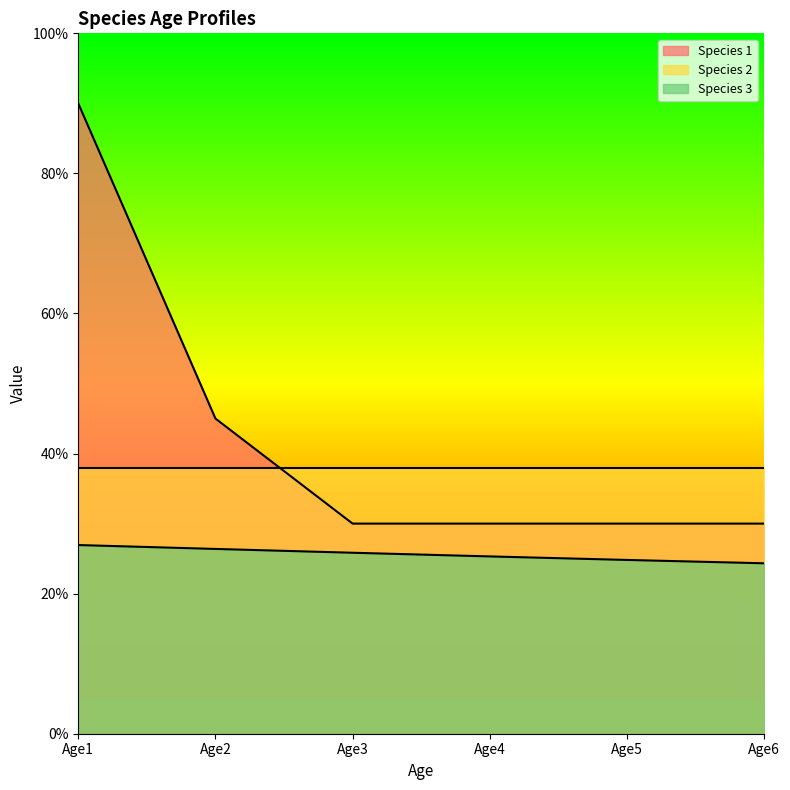

True or false: Species 3 and Species 1 cross at least once.

False